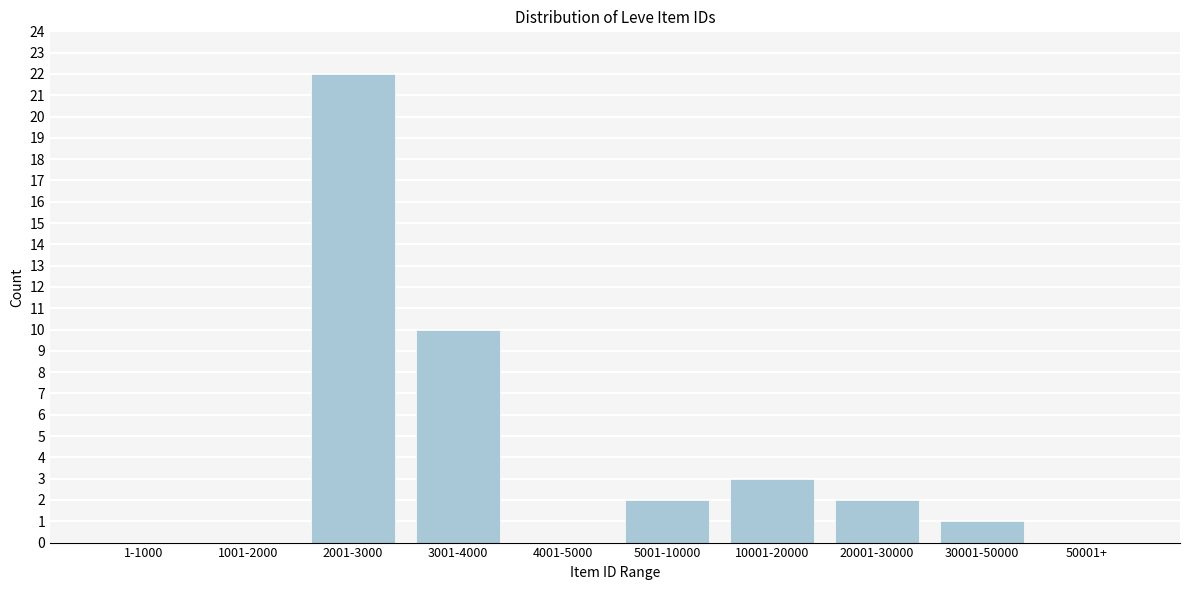

Reading left to right, extract all data points from this chart.

1-1000=0	1001-2000=0	2001-3000=22	3001-4000=10	4001-5000=0	5001-10000=2	10001-20000=3	20001-30000=2	30001-50000=1	50001+=0